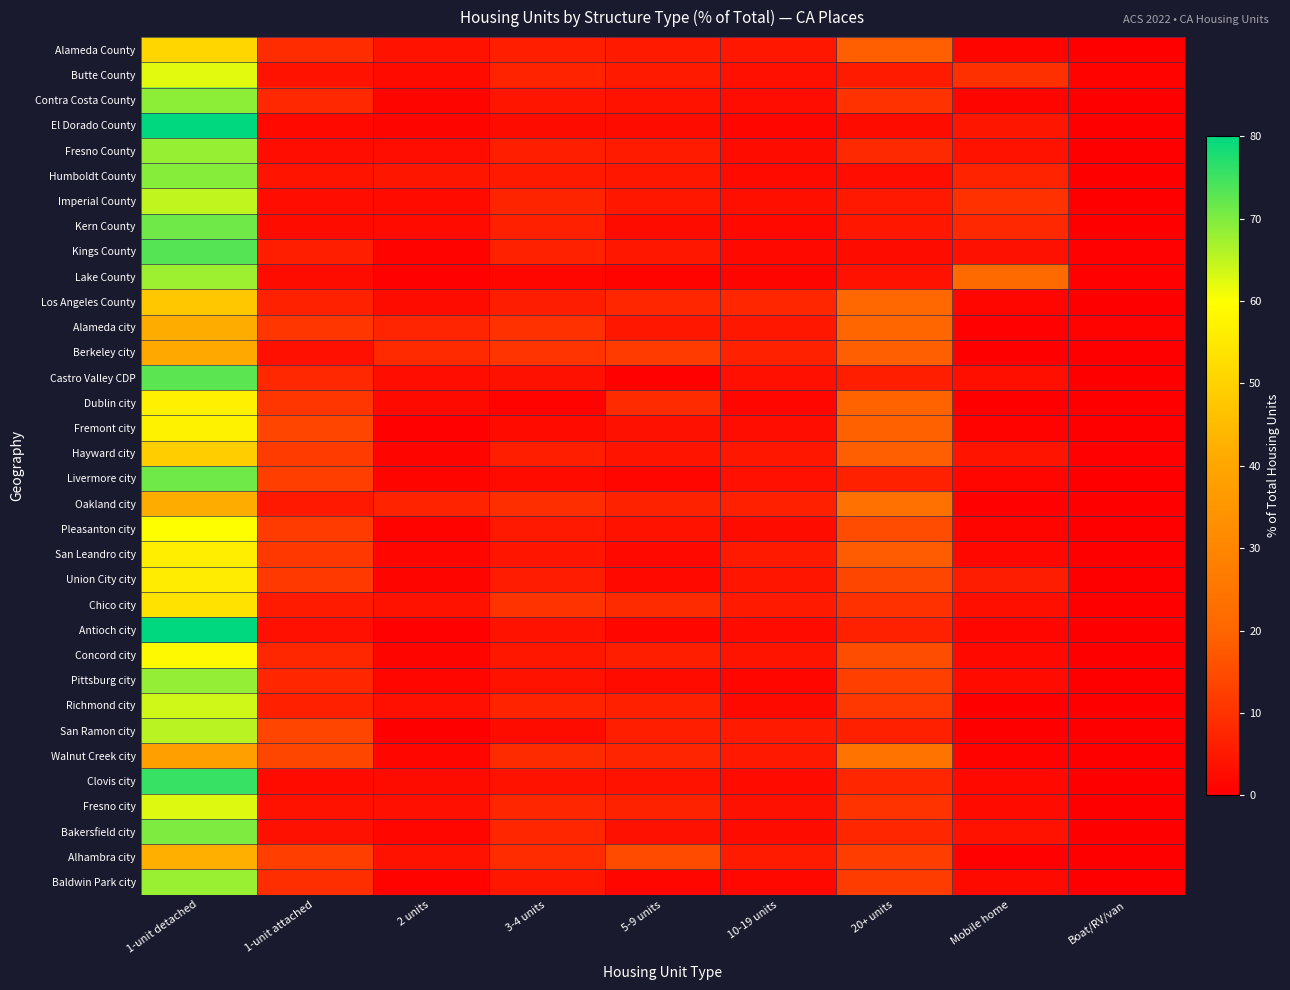

Count the number of data series in this chart.

34